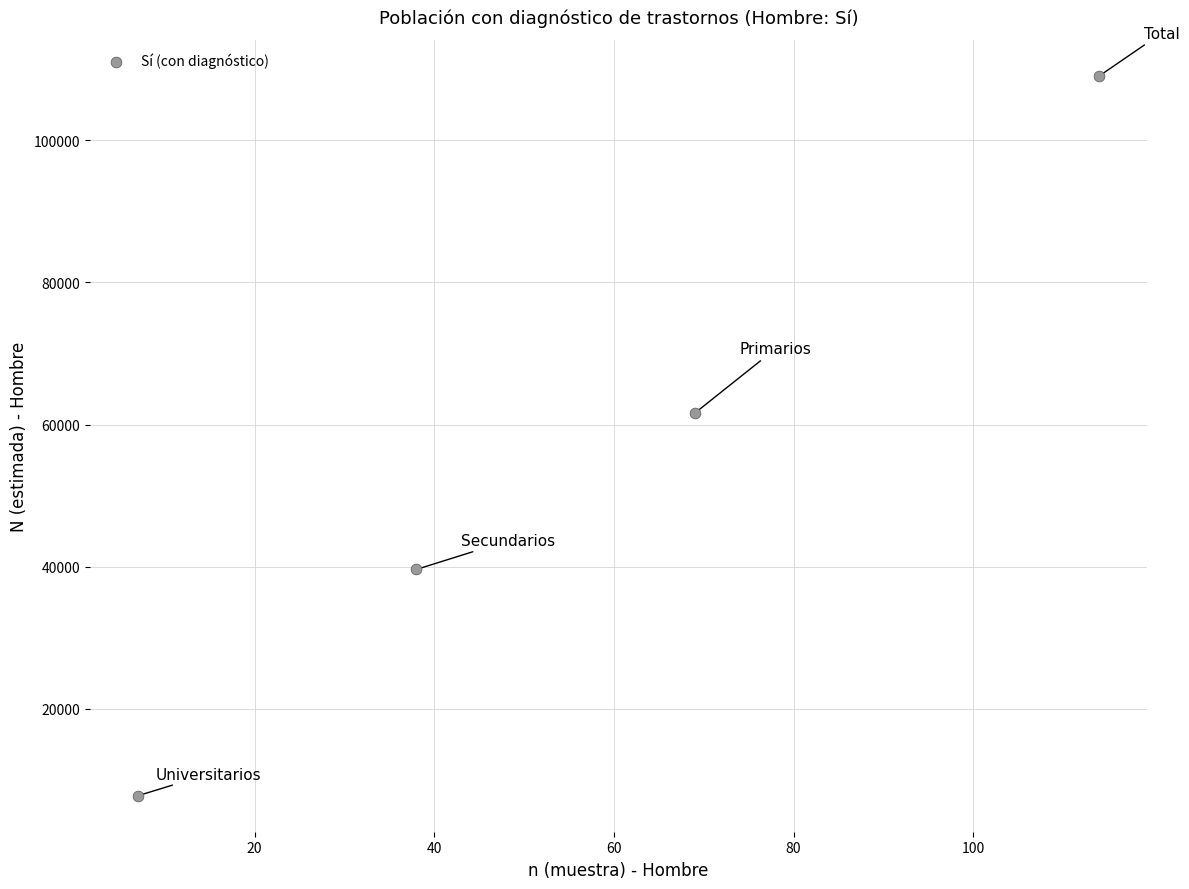

What is the range of Y values (max minus min)?

101215